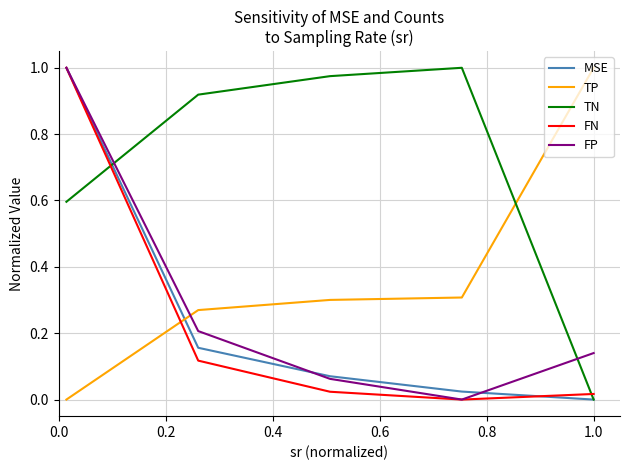

Count the number of categories in the chart.

5